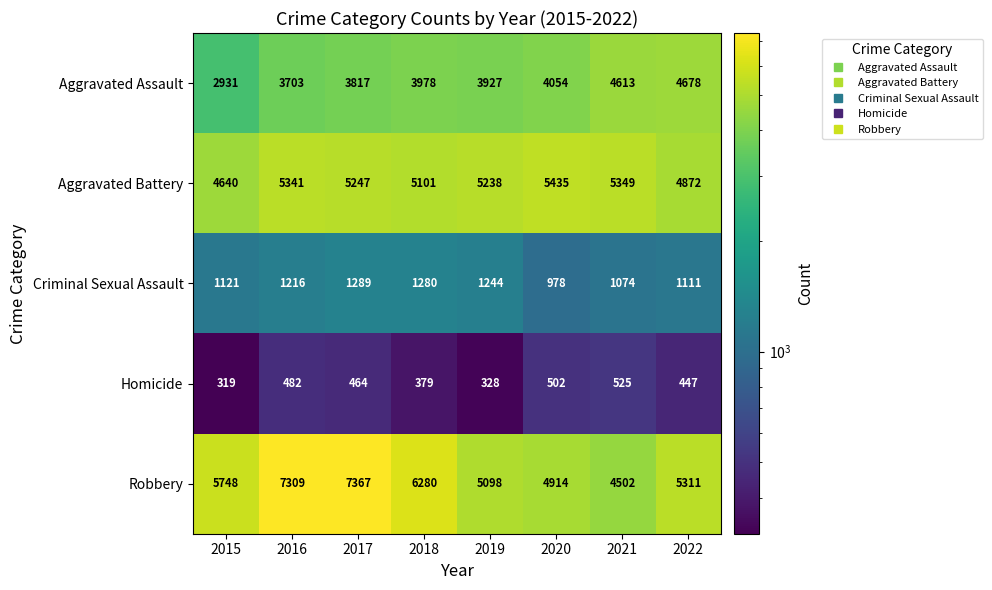

At which category is the sum across all series the highest?

2017